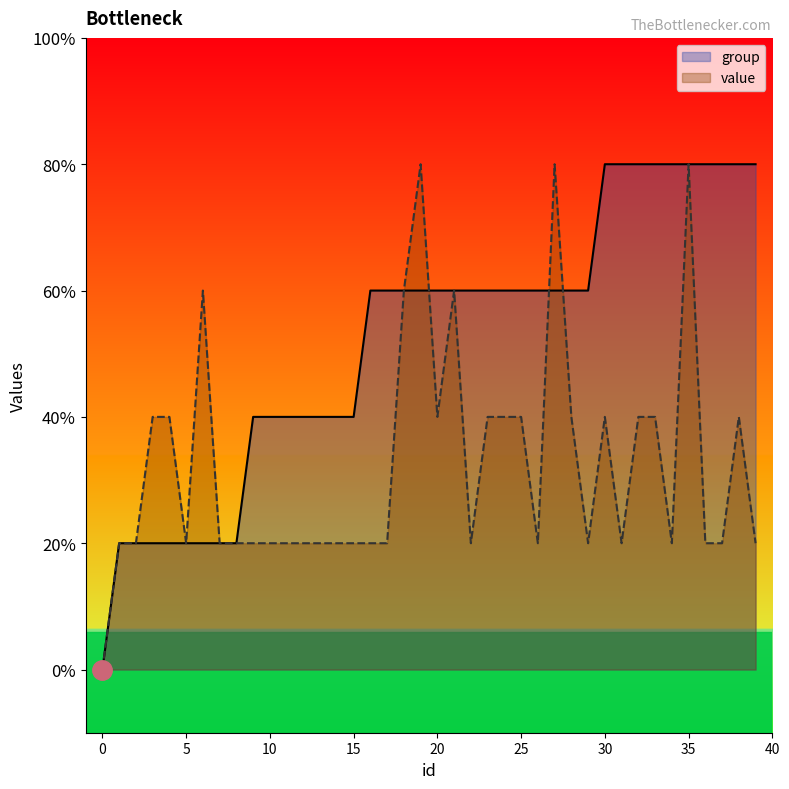

At 32, list the series in order from largest to smallest.

group, value